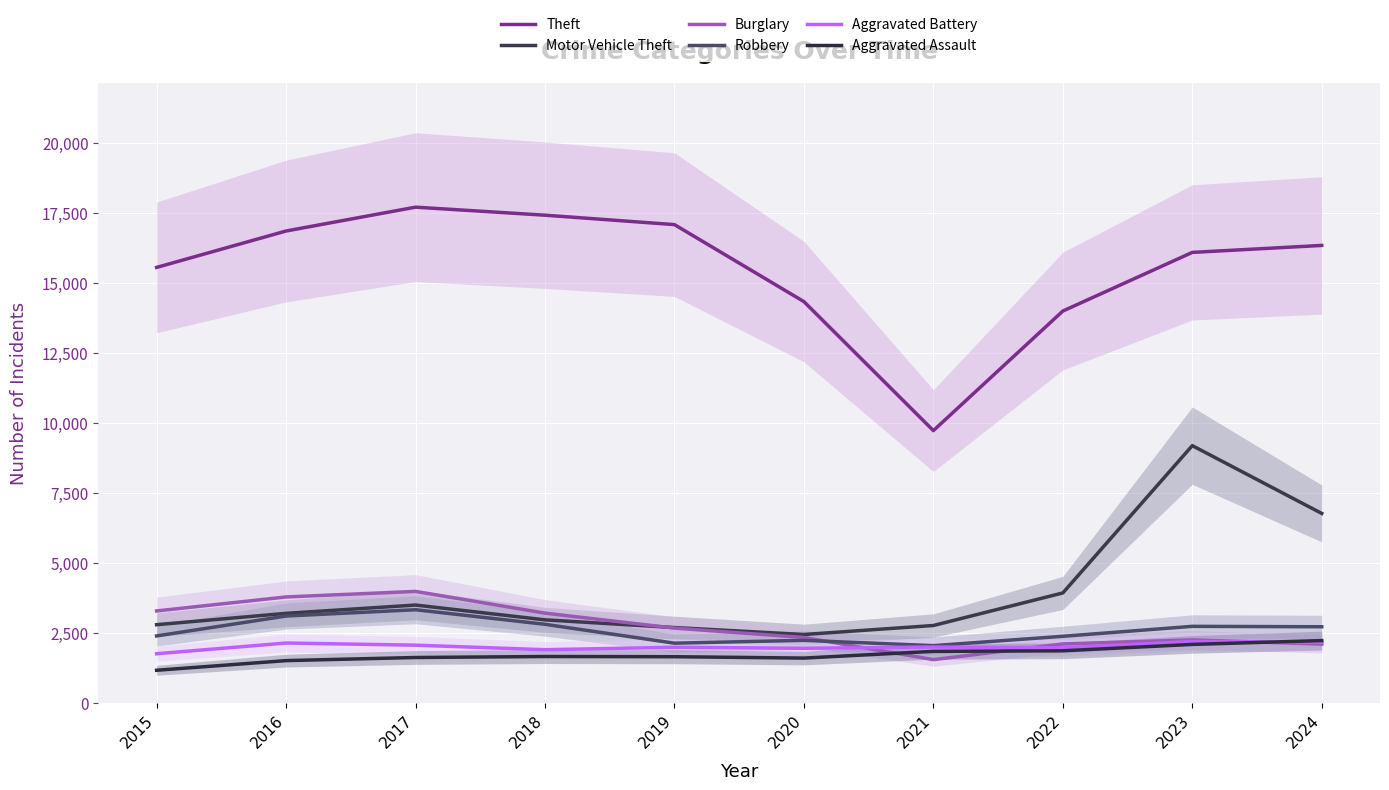

At which category does Burglary reach its first local peak?

2017